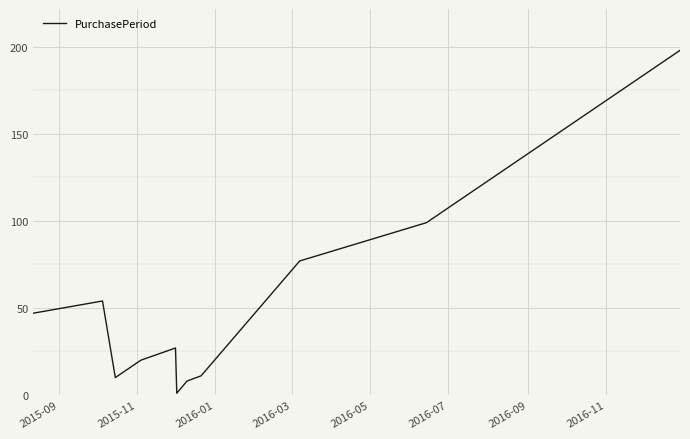

What is the greatest value displayed?

198